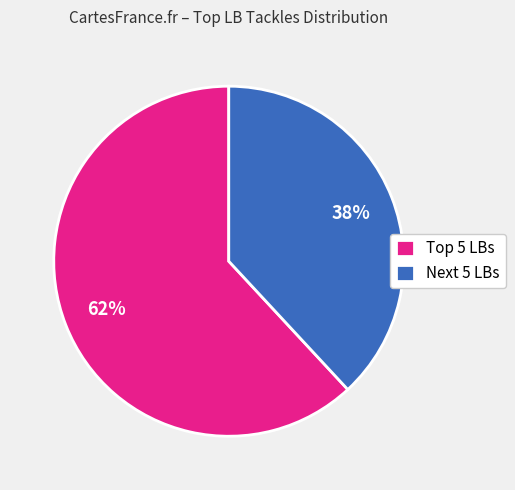

True or false: Next 5 LBs accounts for 38% of the total.

True